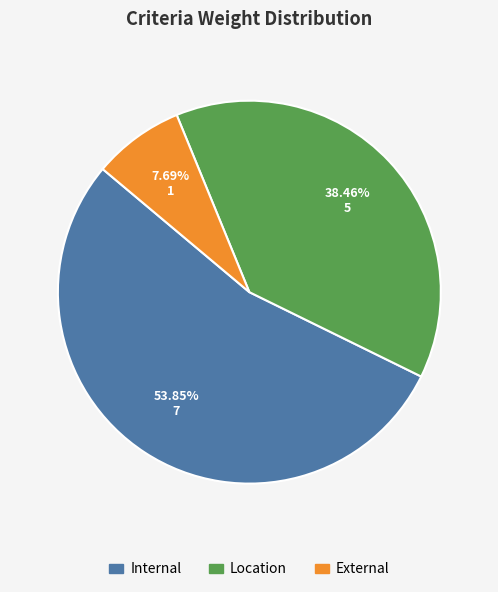

To the nearest percent, what is the difference between the largest and smallest slice percentages?

46%